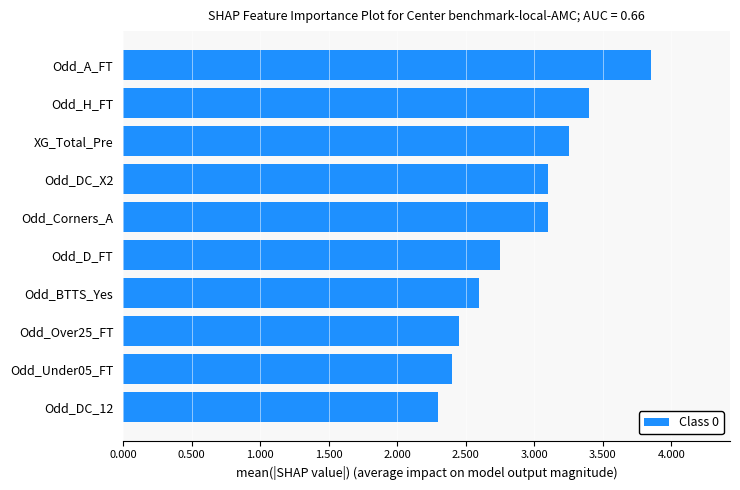

What is the smallest value displayed?

2.3